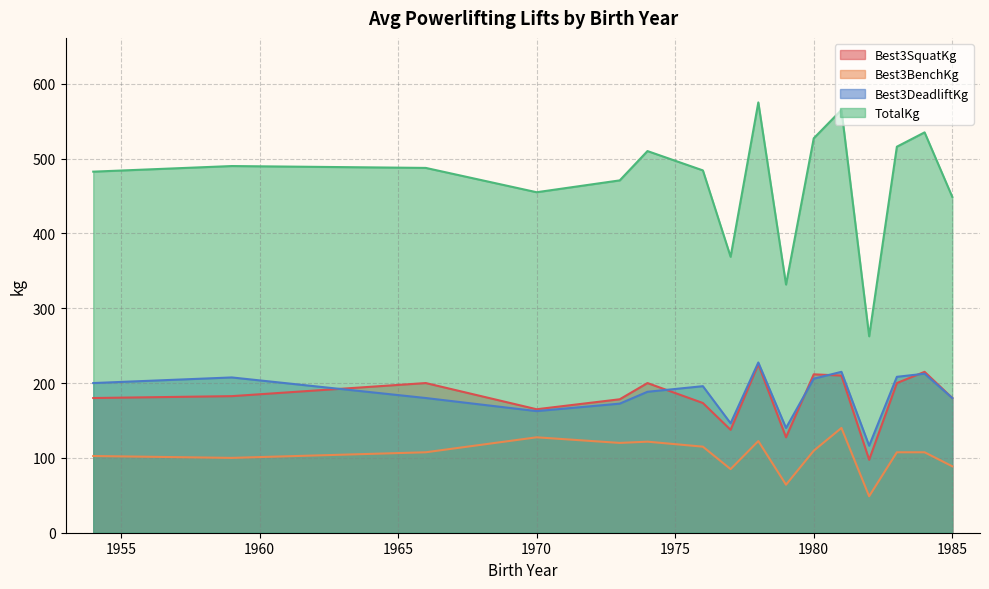

What is the label of the 20th point from the left?

19